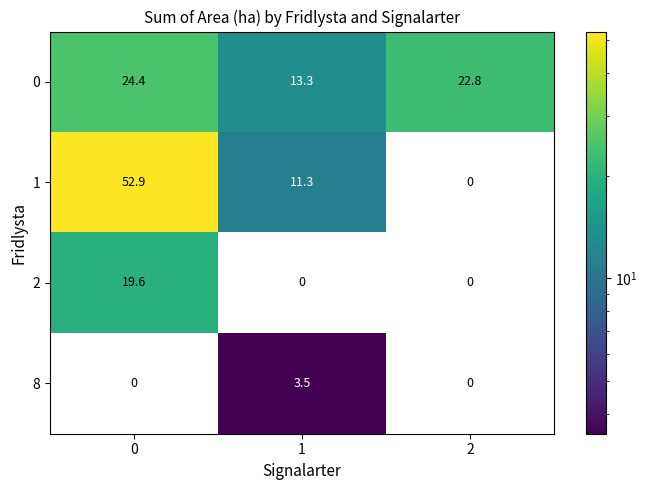

Rank the series at 1 from highest to lowest value.

0, 1, 8, 2